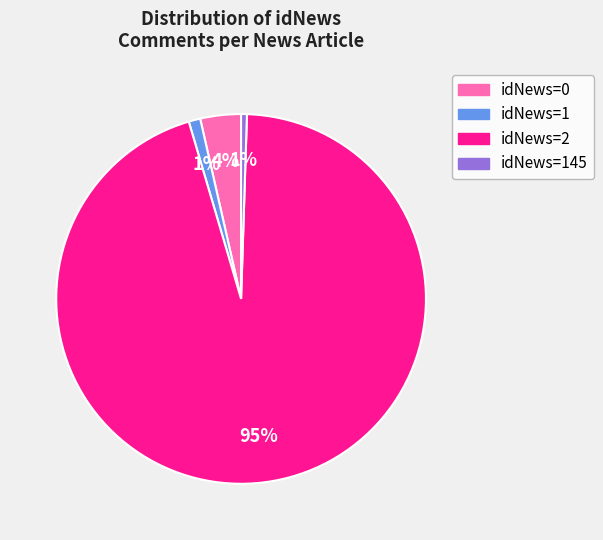

To the nearest percent, what is the average slice percentage?

25%